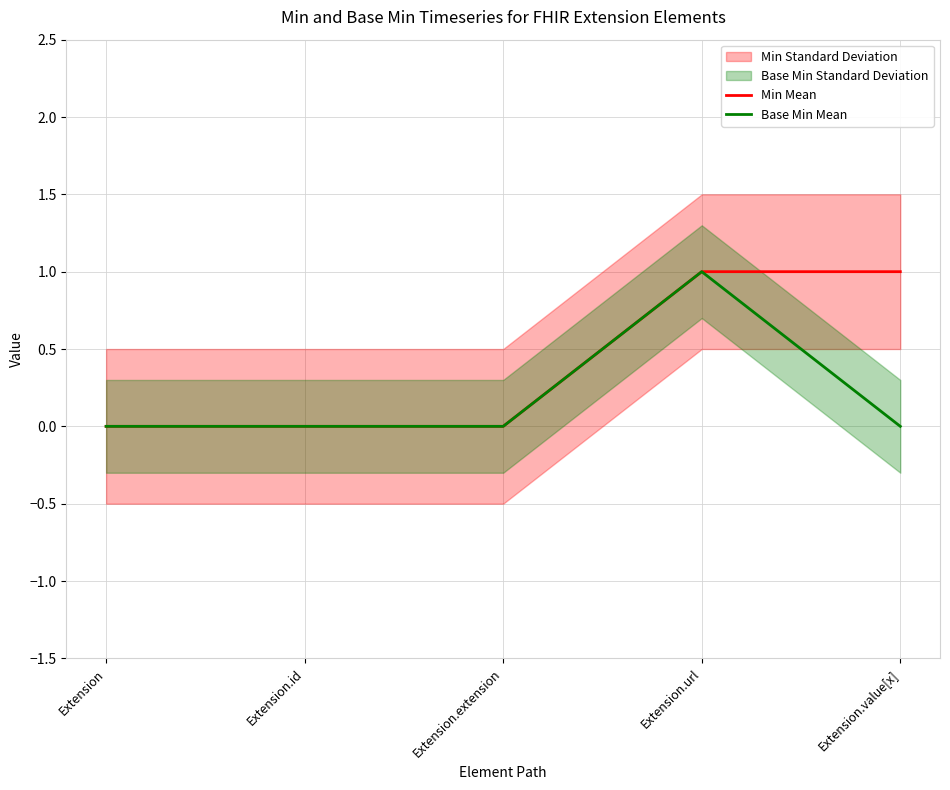

How many lines are shown in the chart?

2